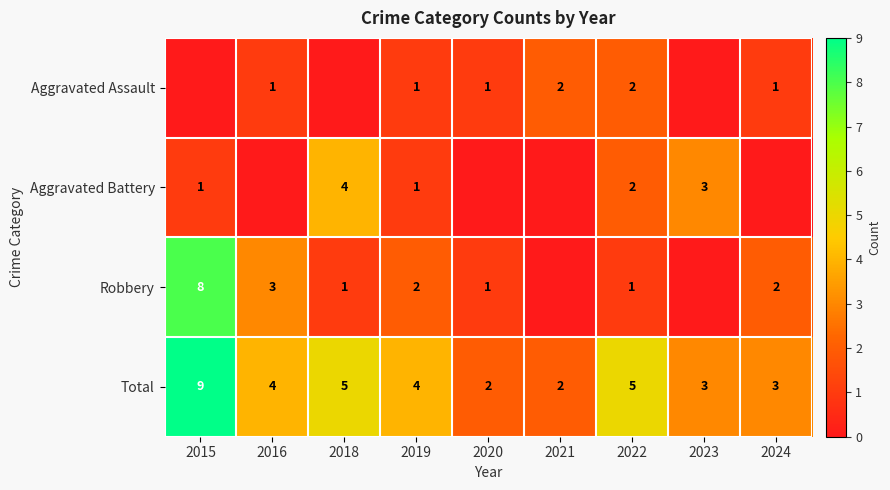

What is the maximum value for Total?

9